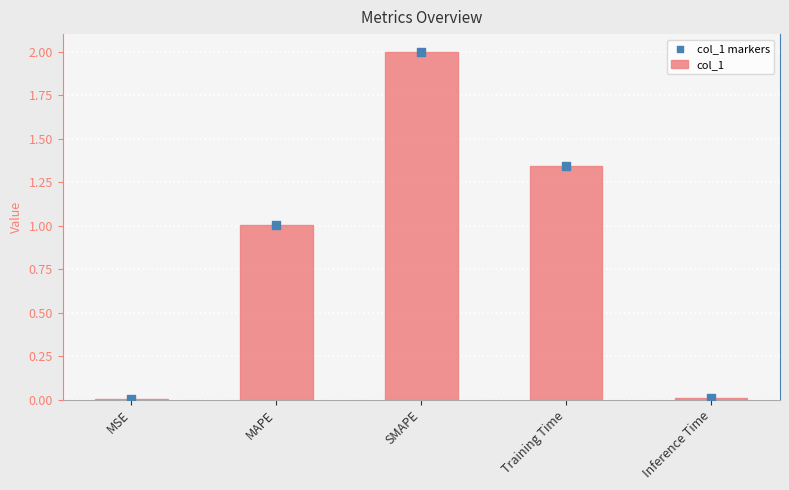

What is the total value across all series at SMAPE?

4.0